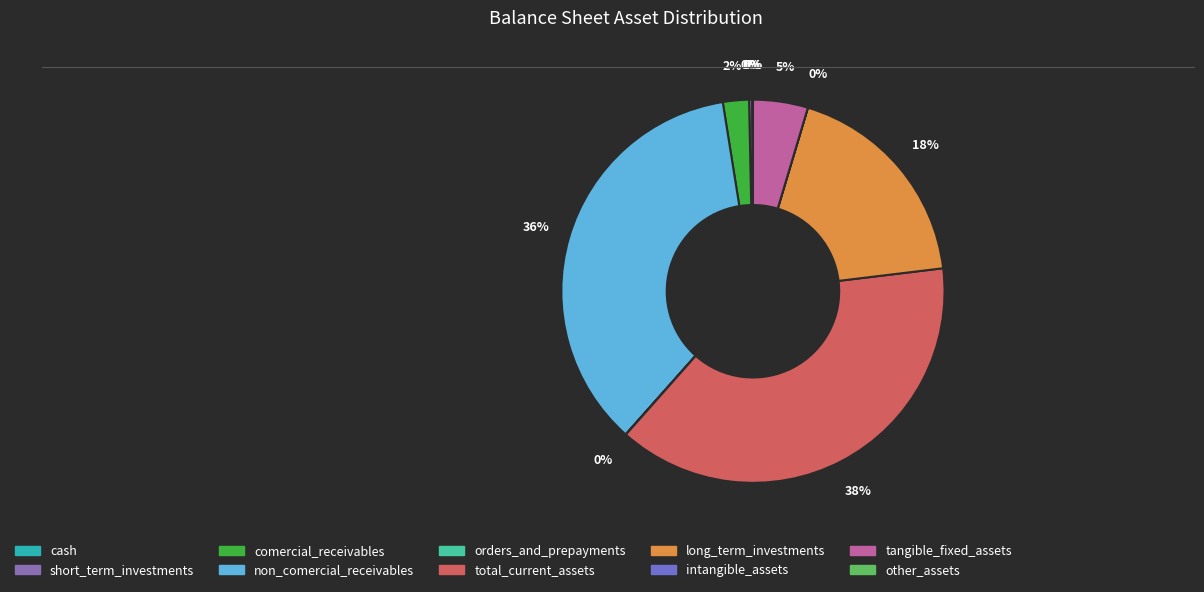

What is the smallest slice in the pie chart?

intangible_assets